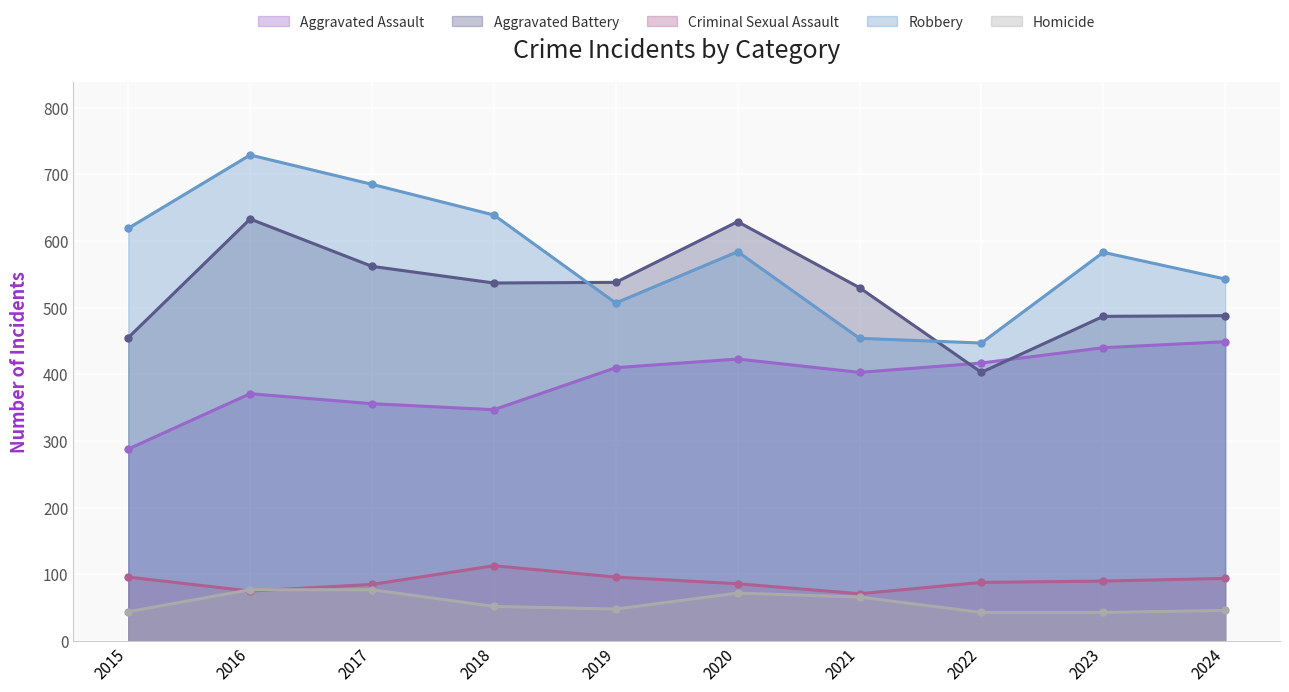

What is the average value of the Aggravated Battery series?

526